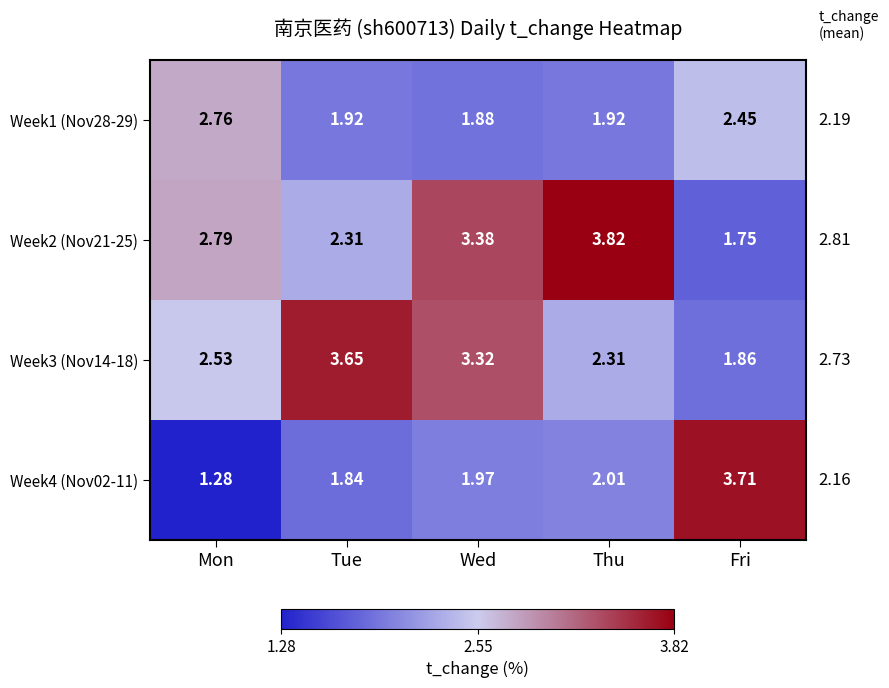

Rank the categories by Week2 (Nov21-25) value from highest to lowest.

Thu, Wed, Mon, Tue, Fri